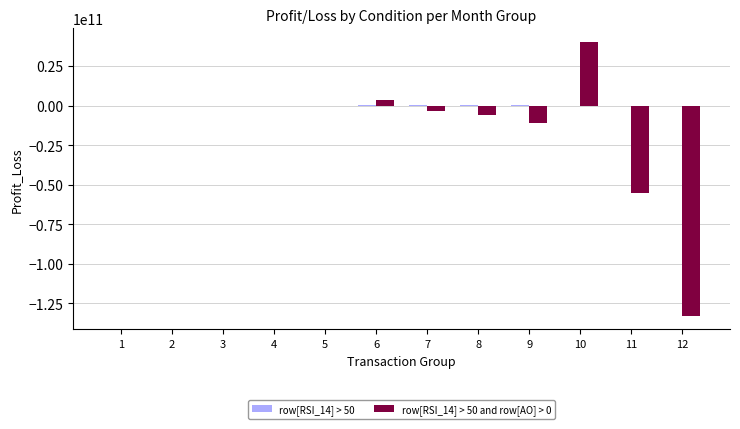

What is the total value across all series at 12?

-132856576886